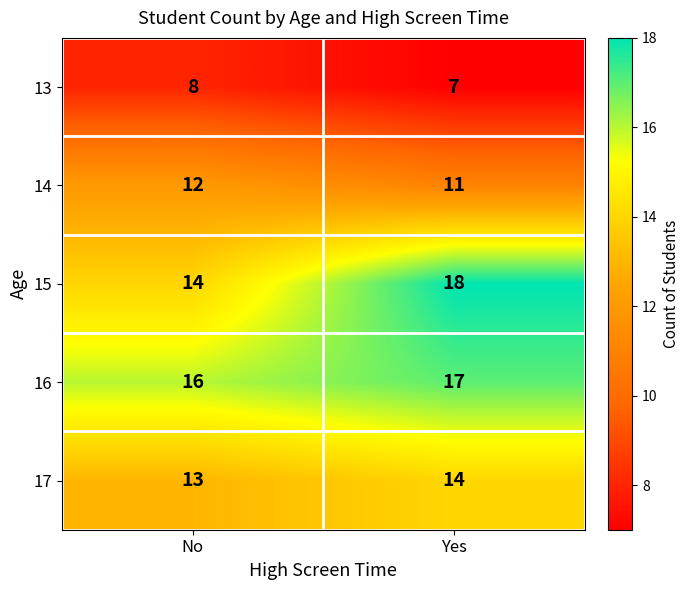

Rank the categories by 17 value from lowest to highest.

No, Yes